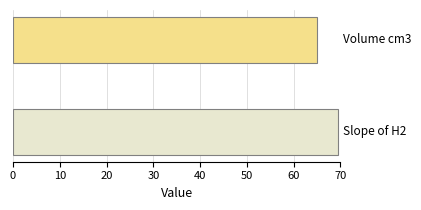

What is the minimum value shown in the chart?

65.0